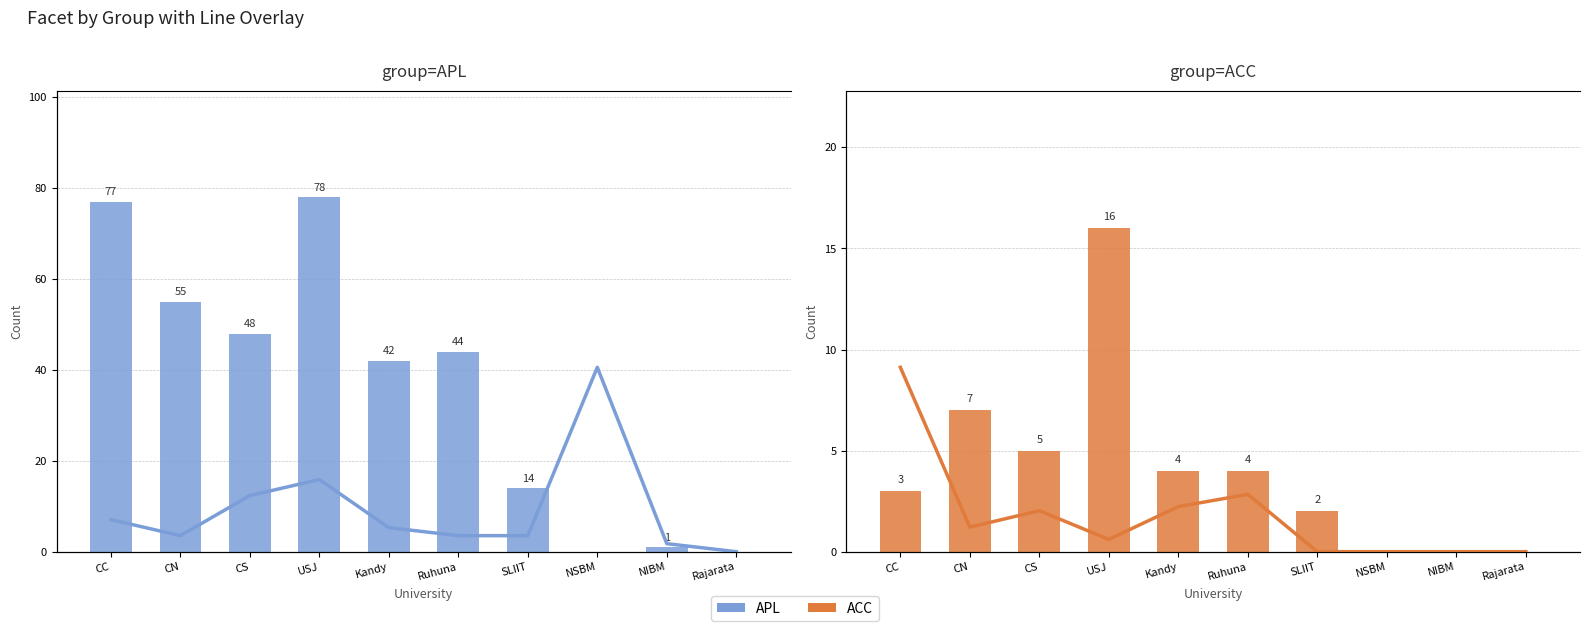

What is the difference between the second highest and second lowest values in the ACC series?

7